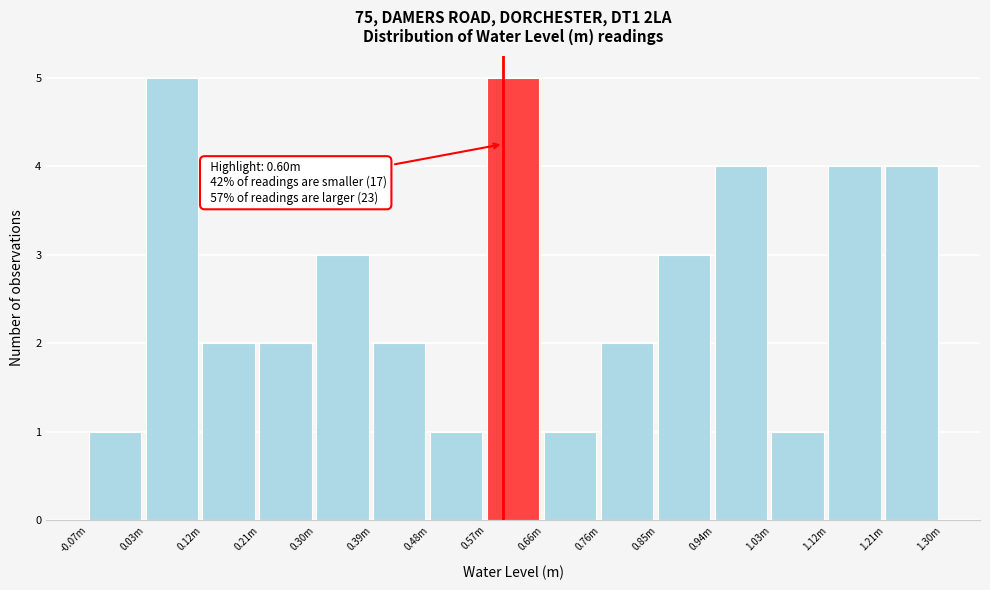

Reading left to right, list all the values displayed in this chart.

1	5	2	2	3	2	1	5	1	2	3	4	1	4	4